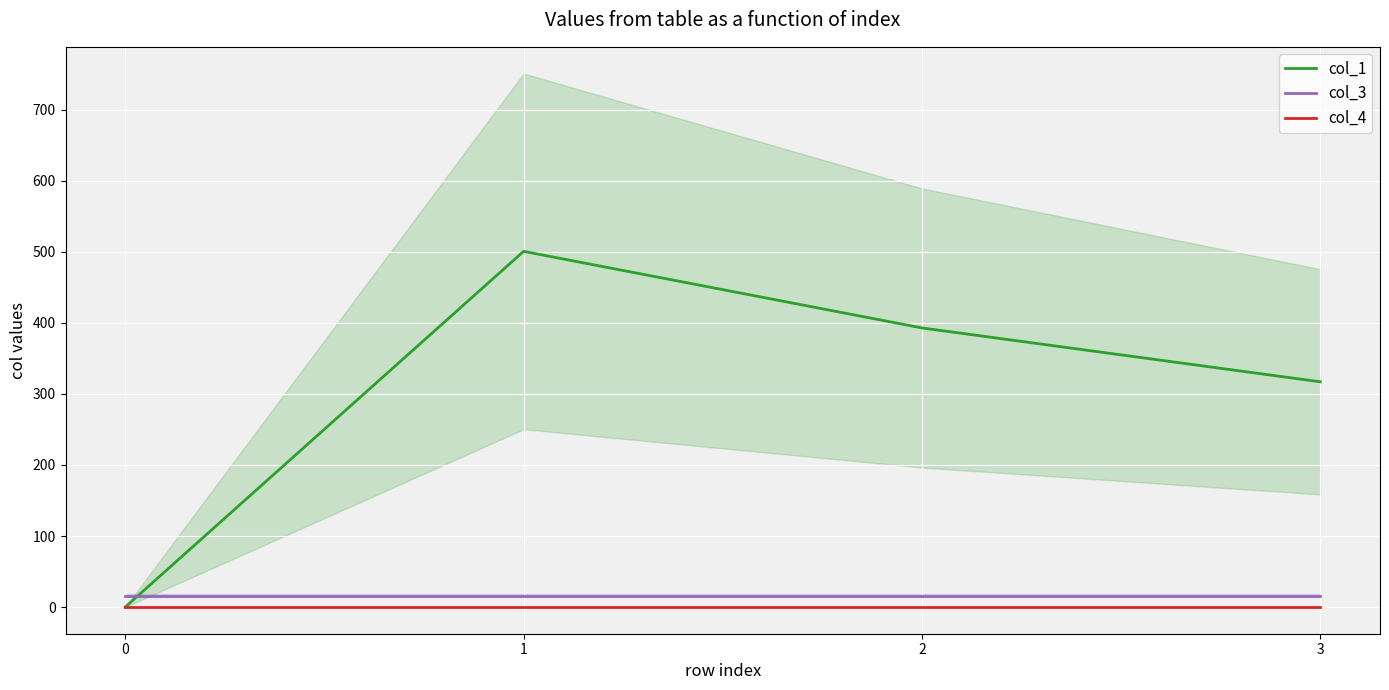

How many lines are shown in the chart?

3